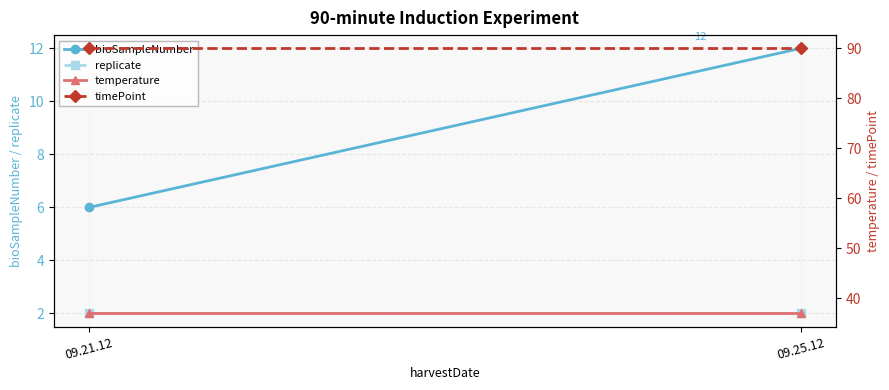

Rank the series by their maximum value, from highest to lowest.

timePoint, temperature, bioSampleNumber, replicate